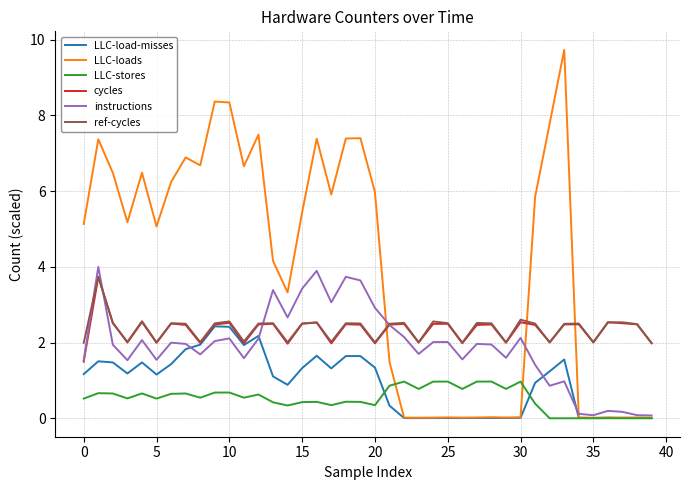

Which series has the widest spread of values?

LLC-loads